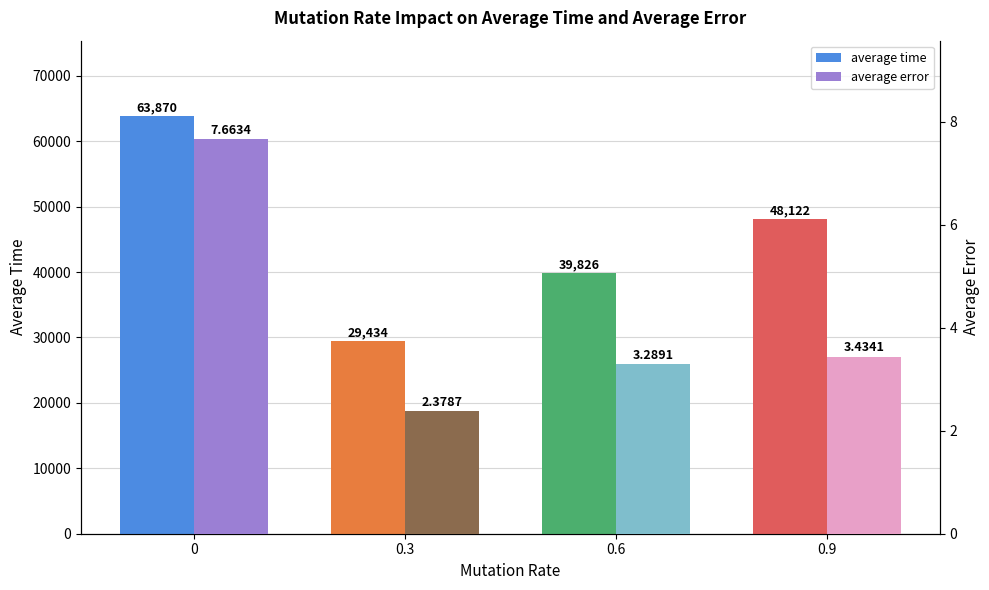

Between 0.3 and 0.9, which series saw the biggest shift?

average time